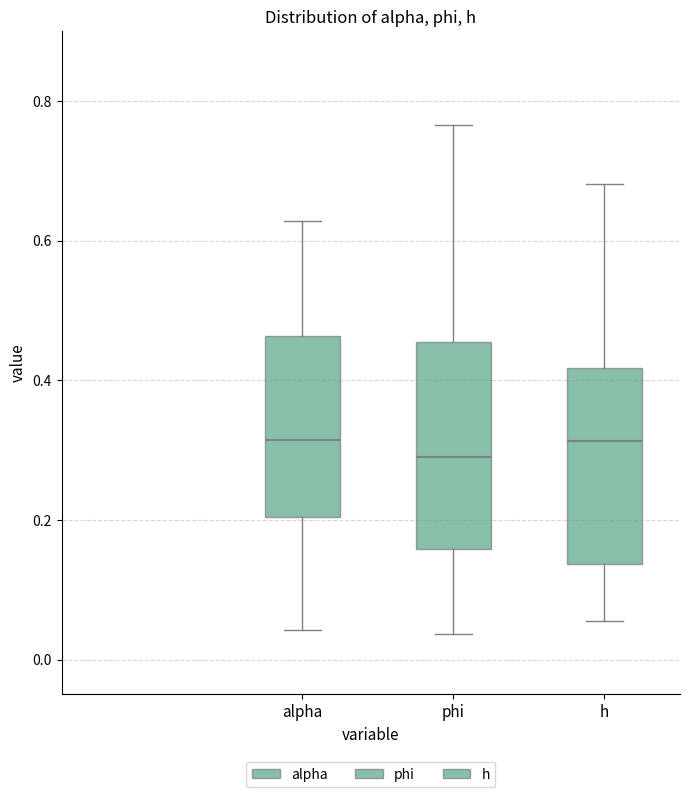

Reading left to right, read every box against the y-axis: the position of its median line, the range the box covers, and the ends of its whiskers. The values are not printed on the chart, so give them approximately, as read against the axis.

alpha: median 0.32, box 0.20 to 0.46, whiskers 0.04 to 0.62
phi: median 0.30, box 0.16 to 0.46, whiskers 0.04 to 0.76
h: median 0.32, box 0.14 to 0.42, whiskers 0.06 to 0.68